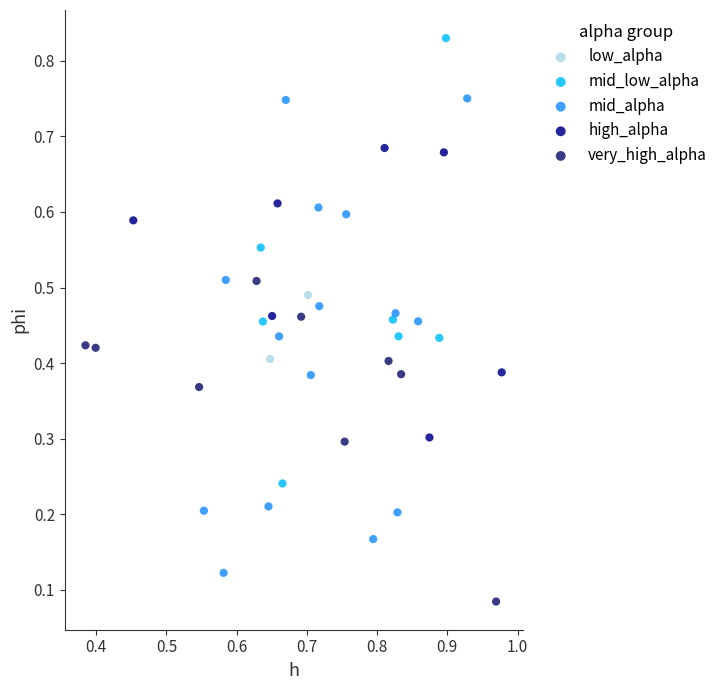

What are all the series names shown in the legend?

low_alpha, mid_low_alpha, mid_alpha, high_alpha, very_high_alpha